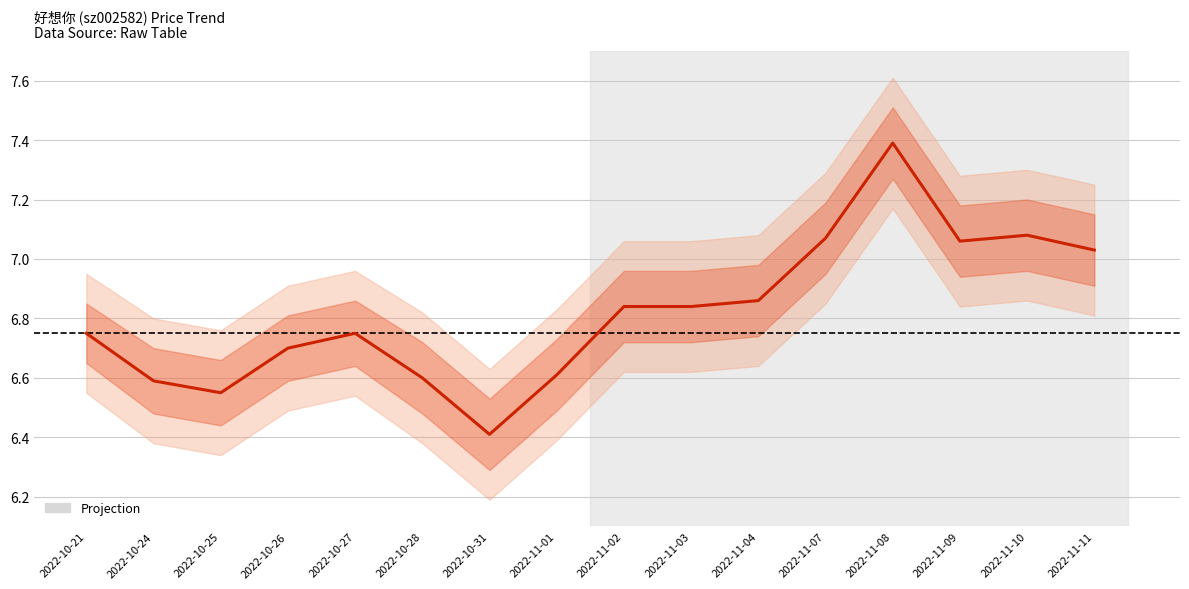

What is the smallest value displayed?

6.4